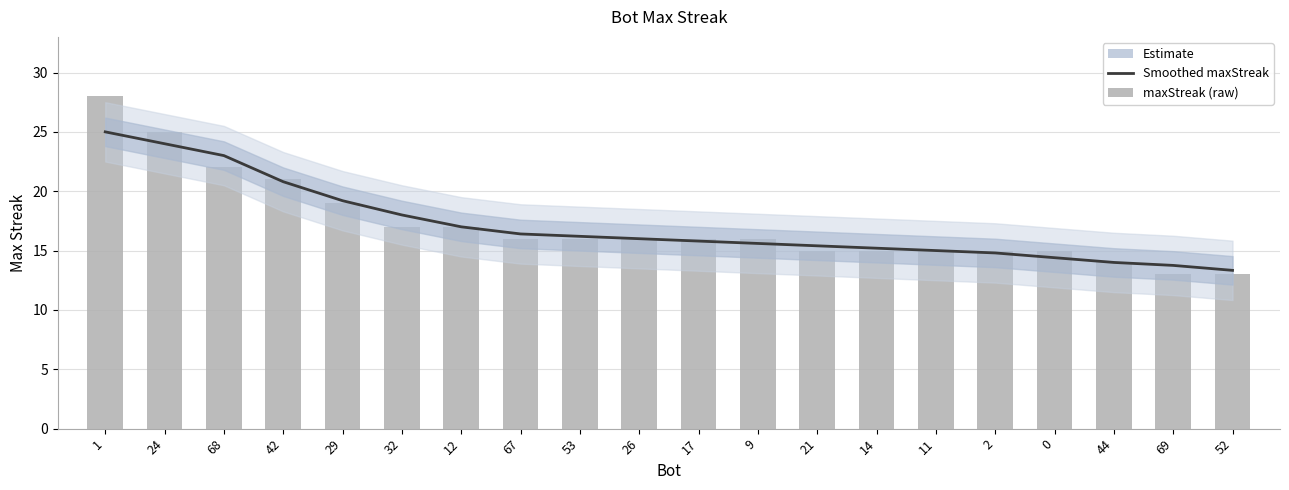

What is the label of the 9th bar from the left?

53